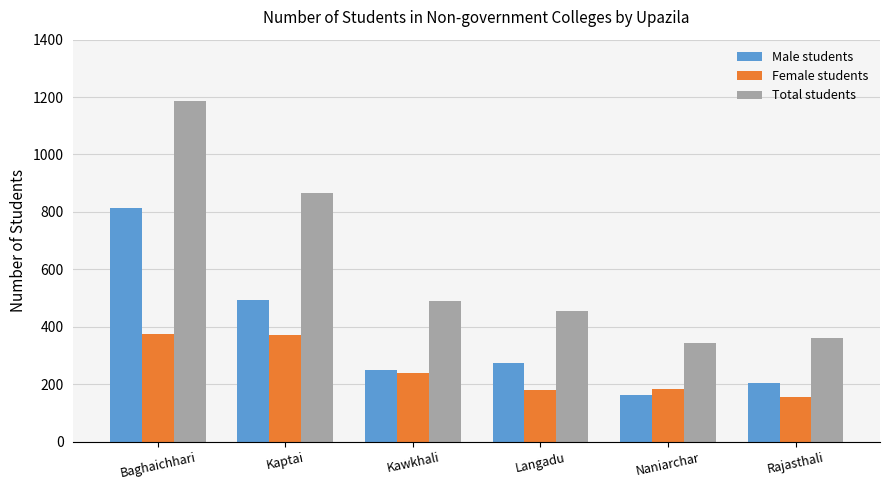

Is it true that Female students equals 375 at Baghaichhari?

True